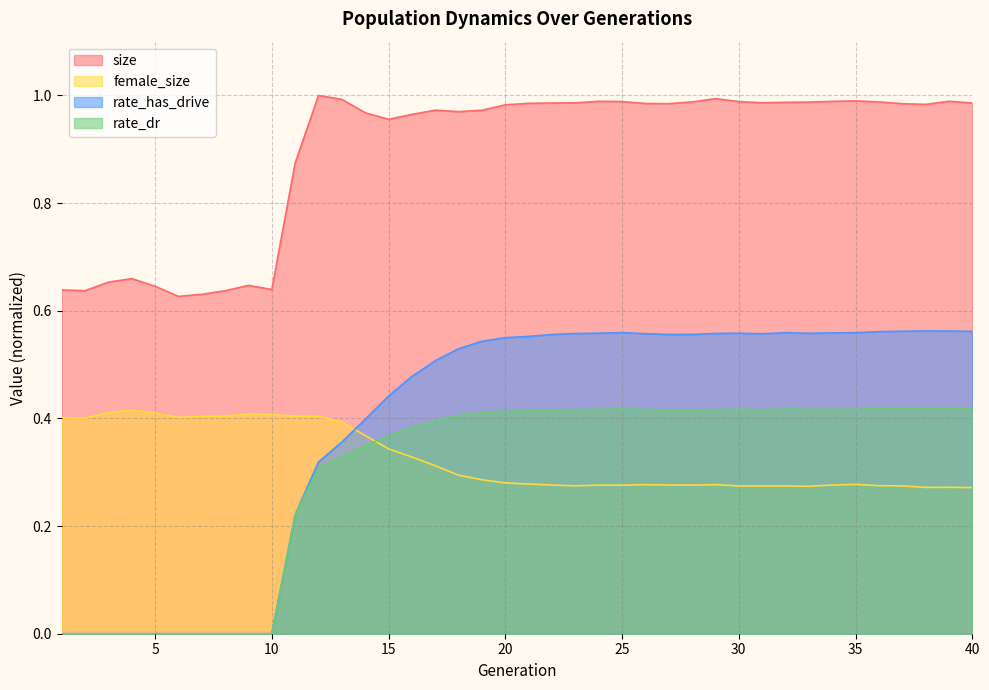

Which category has the lowest value across all series?

1